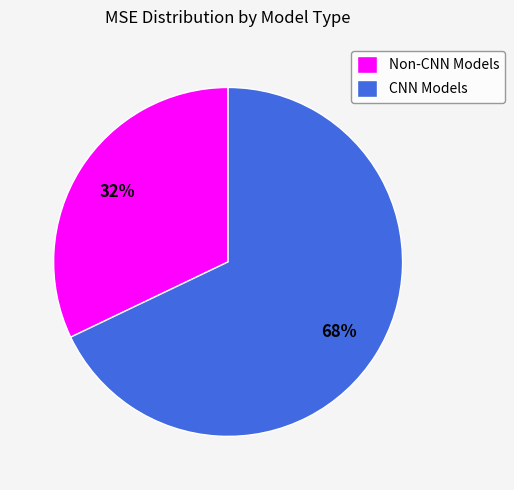

Does any single category account for the majority?

Yes